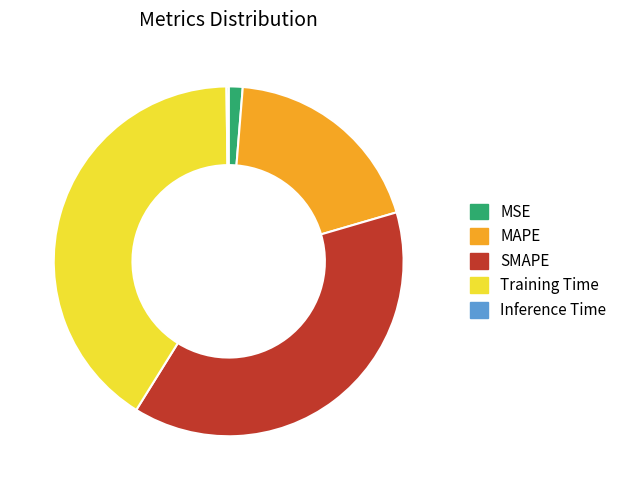

The MAPE slice represents 27% of the pie. True or false?

False